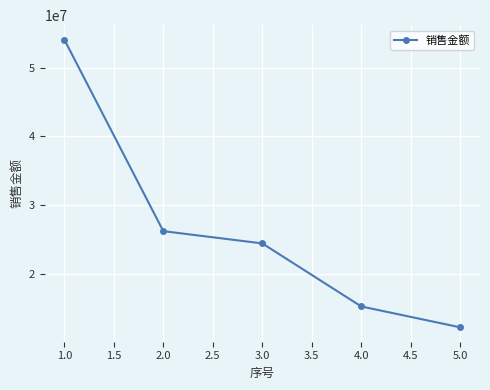

True or false: the data has more than 2 interior local peaks.

False